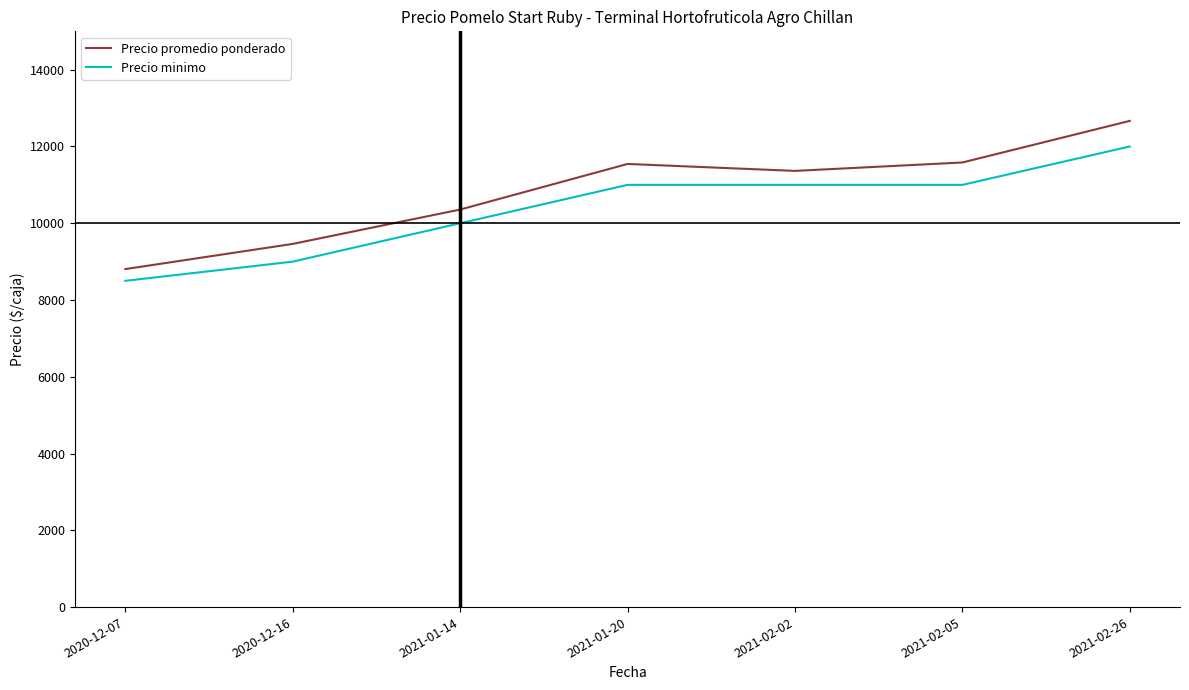

List the series in order of their overall mean, lowest first.

Precio minimo, Precio promedio ponderado